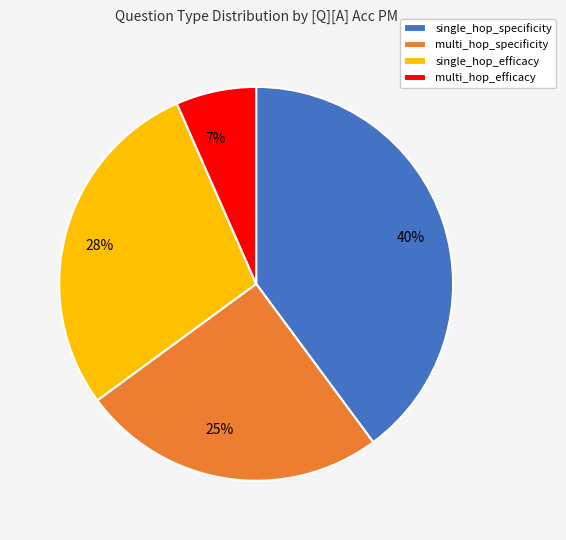

To the nearest percent, what is the difference between the largest and smallest slice percentages?

33%